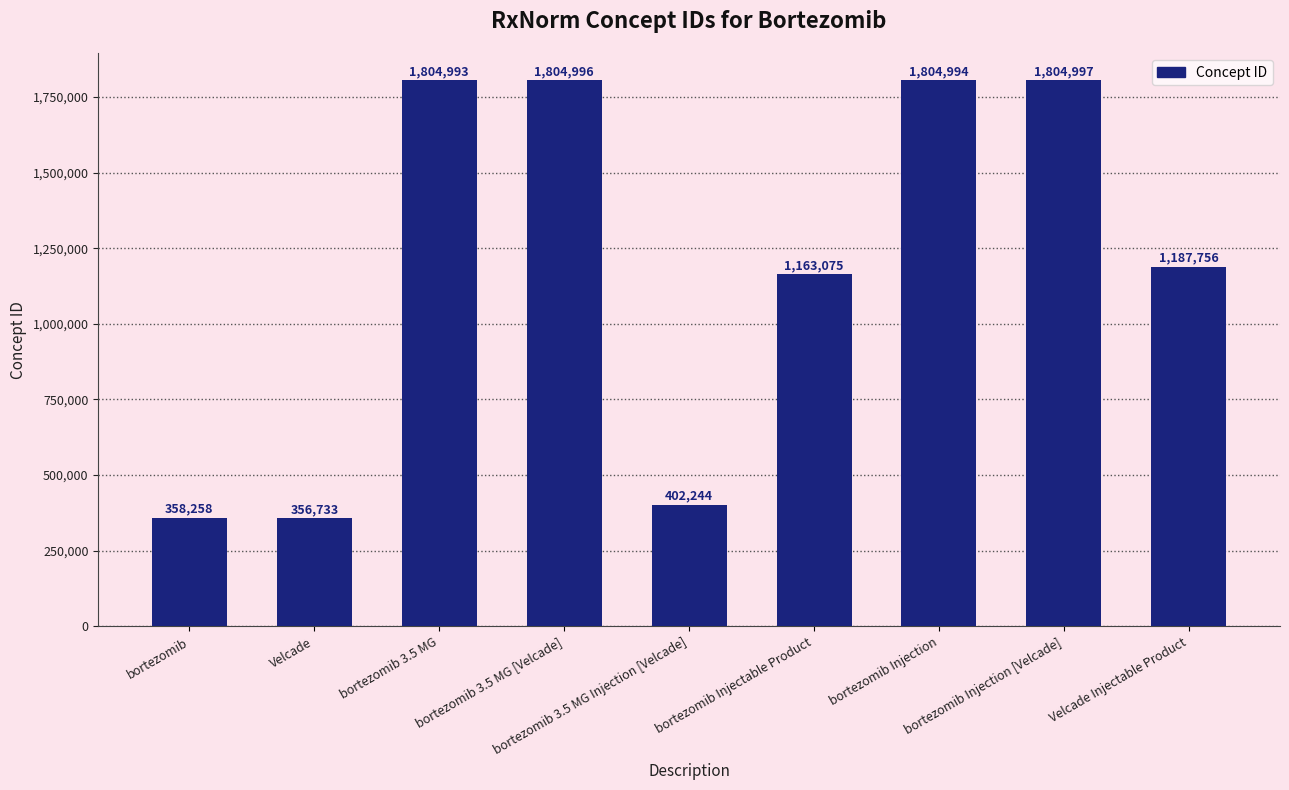

What is the sum of the values at bortezomib Injection [Velcade] and bortezomib 3.5 MG?

3609990